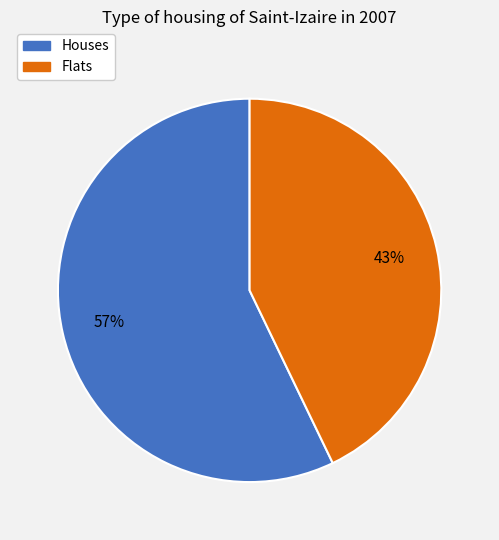

To the nearest percent, what is the average slice percentage?

50%